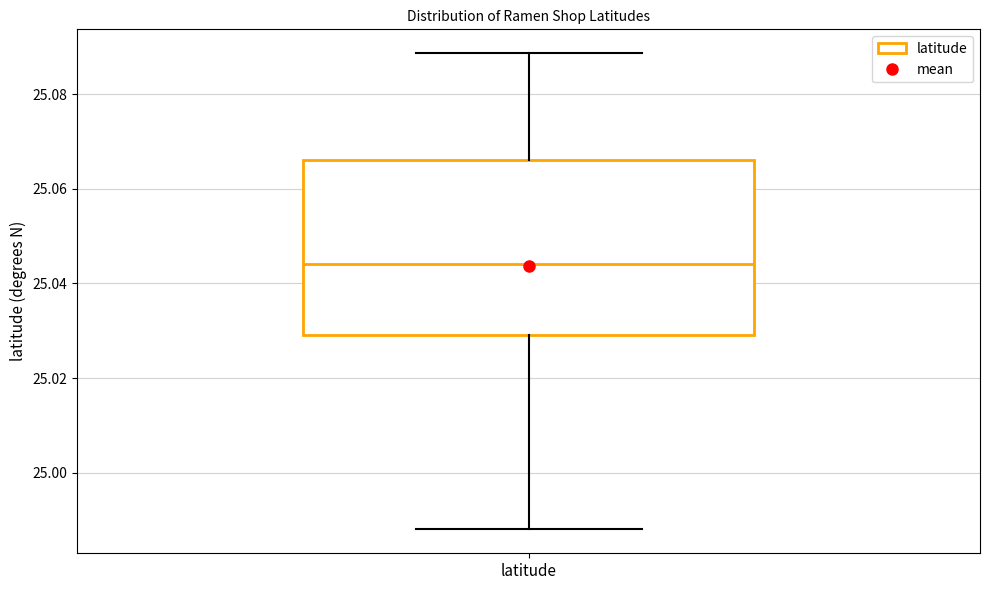

Where does the lower whisker of the box for latitude end on the y-axis? The values are not printed on the chart, so give them approximately, as read against the axis.

24.988